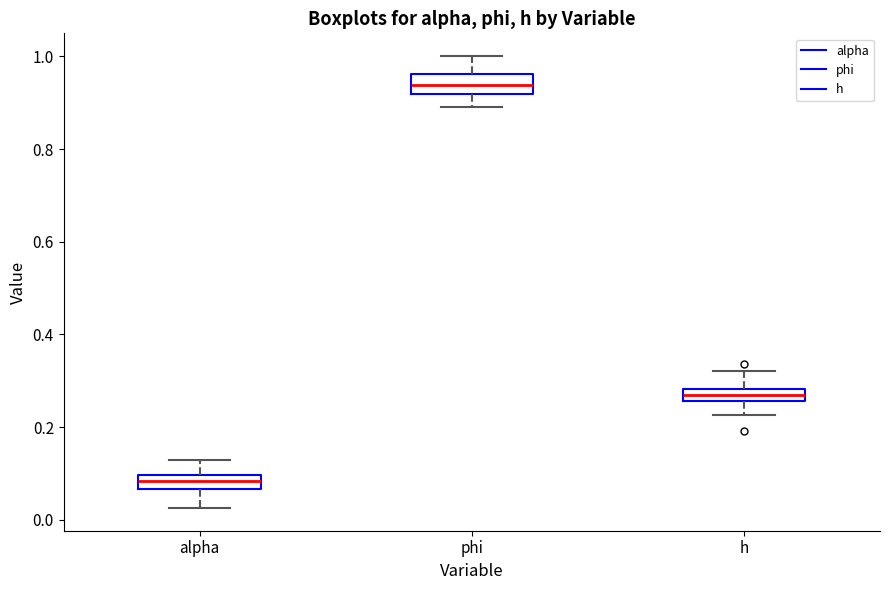

Where does the upper whisker of the box for phi end on the y-axis? The values are not printed on the chart, so give them approximately, as read against the axis.

1.00